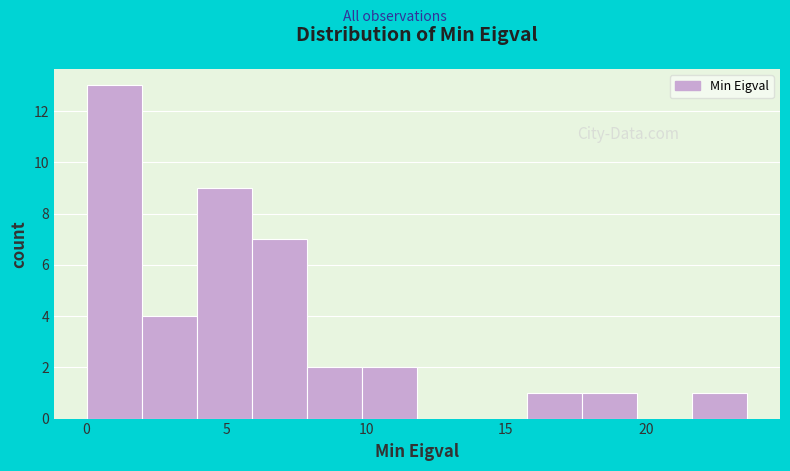

Around what value on the x-axis is the tallest bar? Give the approximate position of its centre, as read against the axis.

1.0